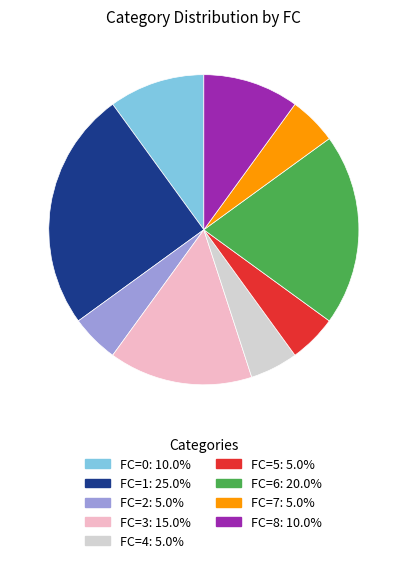

Does any single category account for the majority?

No